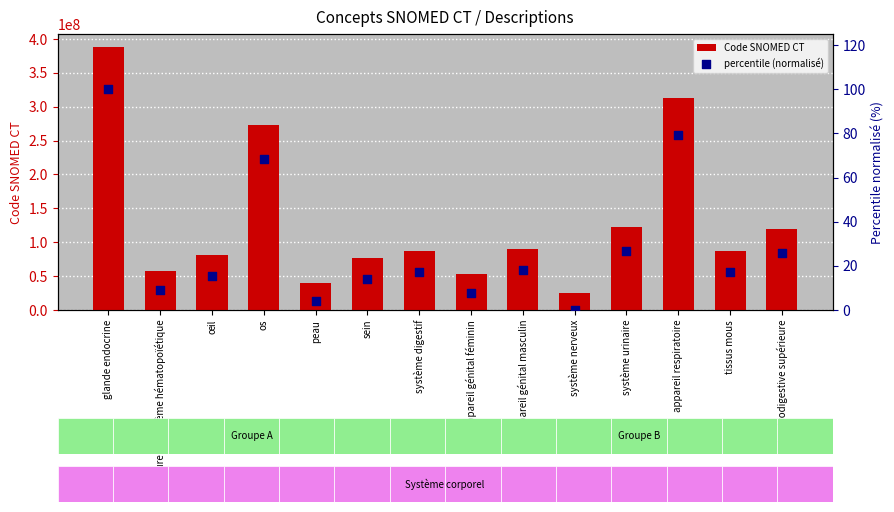

Which series reaches the minimum Y coordinate?

percentile (normalisé)